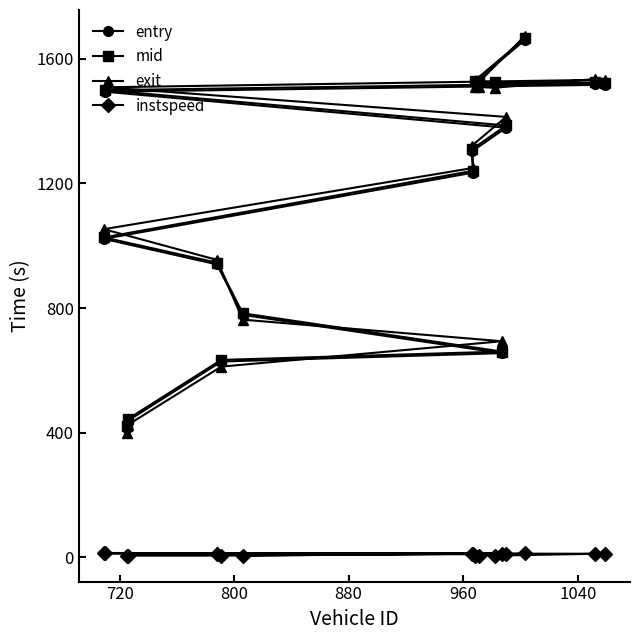

Which series has the widest spread of values?

exit